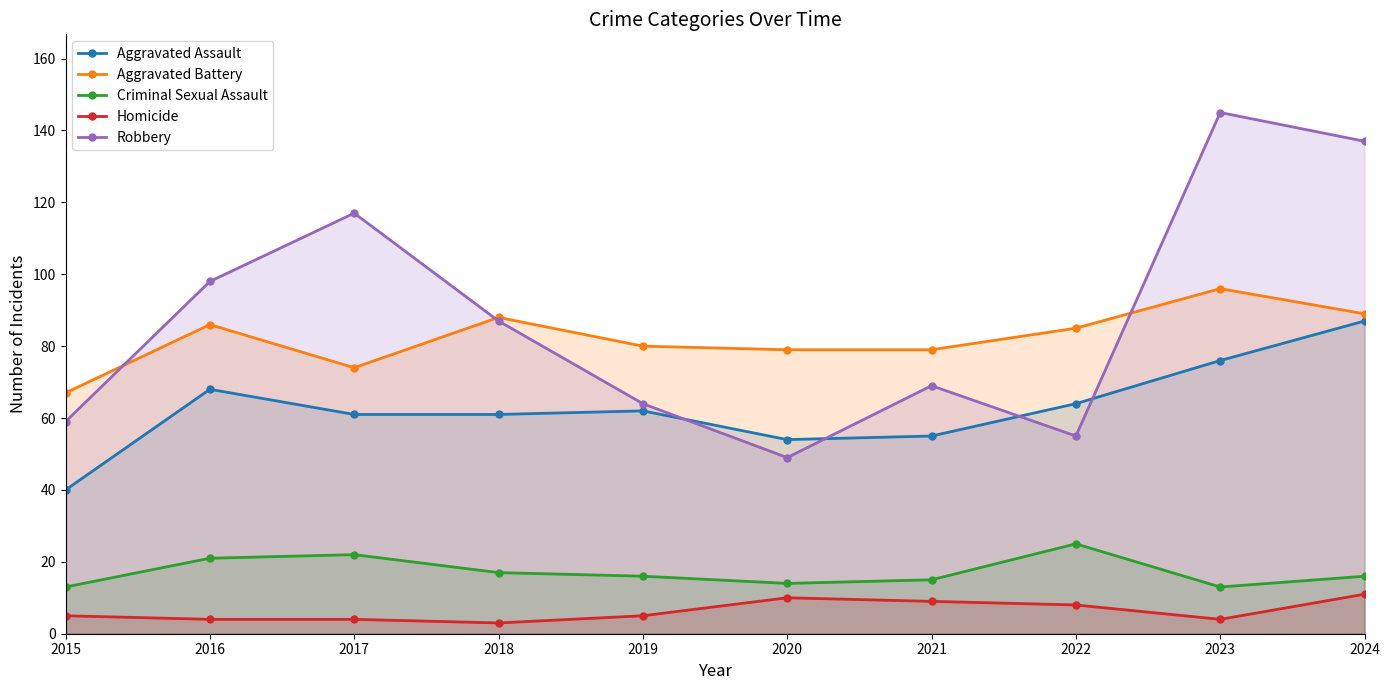

What is the total value across all series at 2019?

227